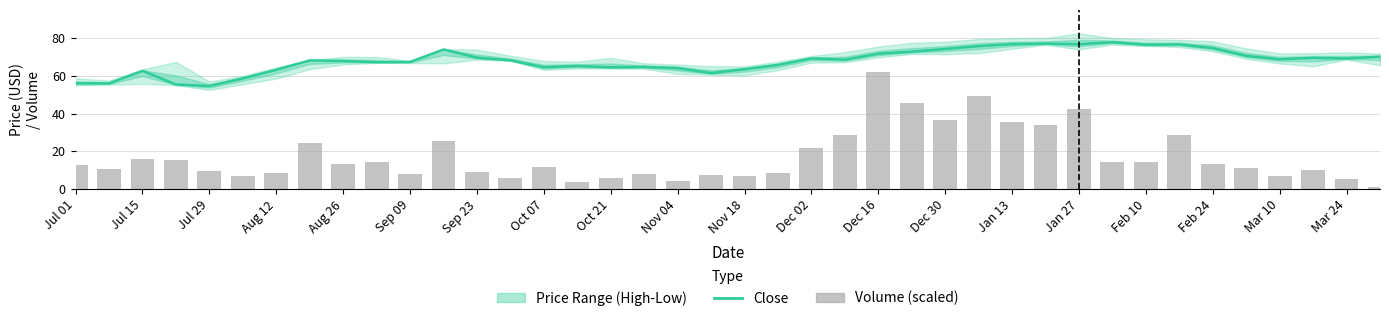

What is the smallest value displayed?

1.2